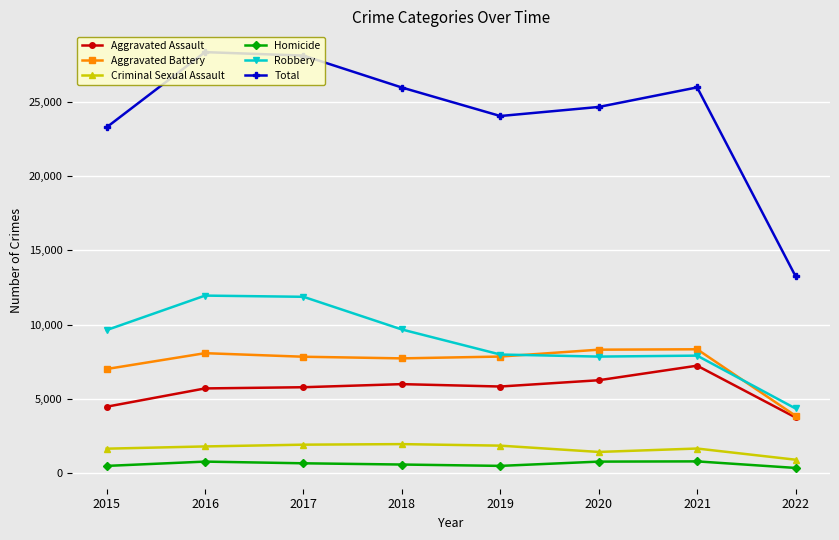

How many data points in Aggravated Assault are less than 5840?

4